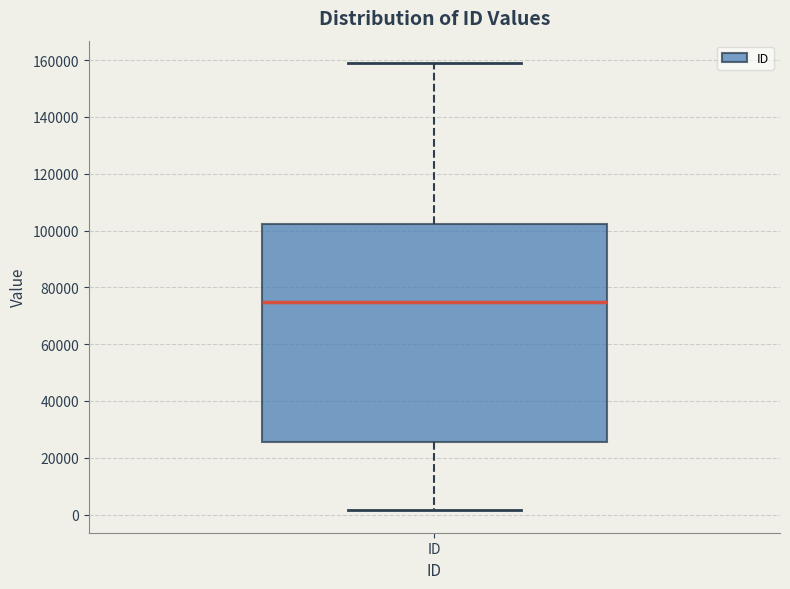

Where does the upper whisker of the box for ID end on the y-axis? The values are not printed on the chart, so give them approximately, as read against the axis.

158000